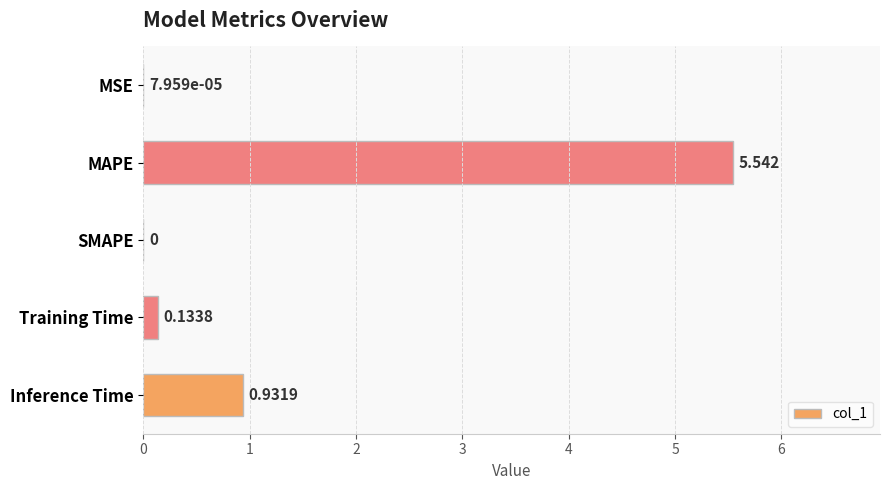

Which has a higher value, Inference Time or Training Time?

Inference Time